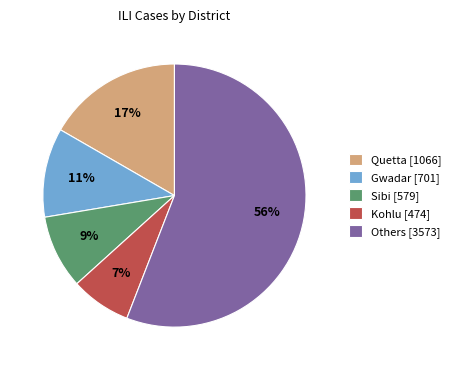

Rank the categories by value from lowest to highest.

Kohlu [474], Sibi [579], Gwadar [701], Quetta [1066], Others [3573]